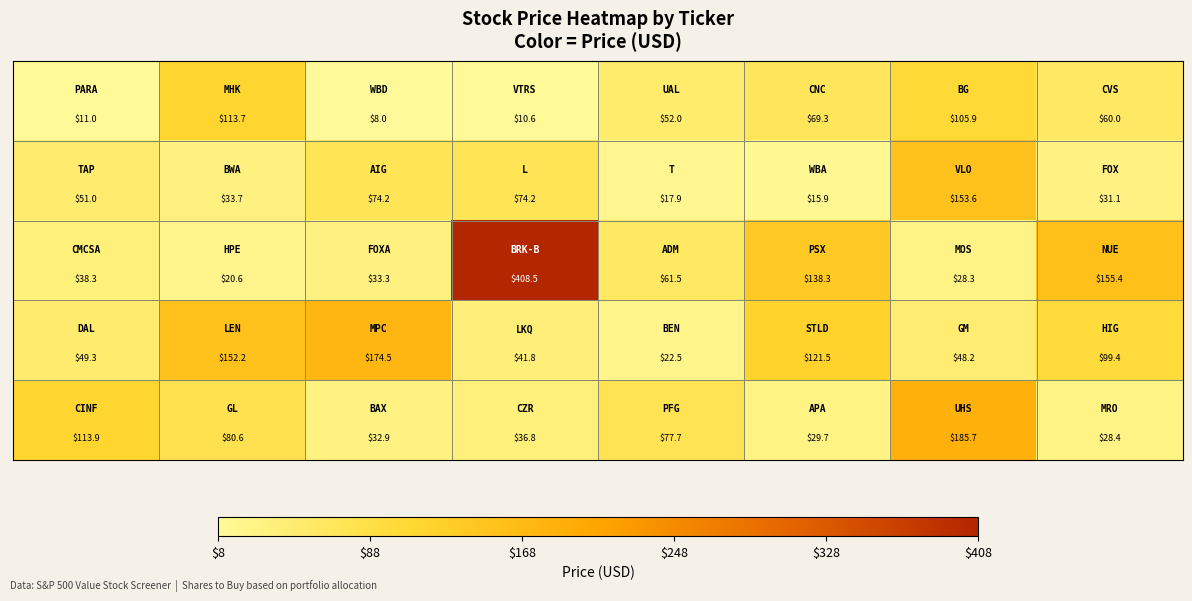

What is the minimum value shown in the chart?

8.0